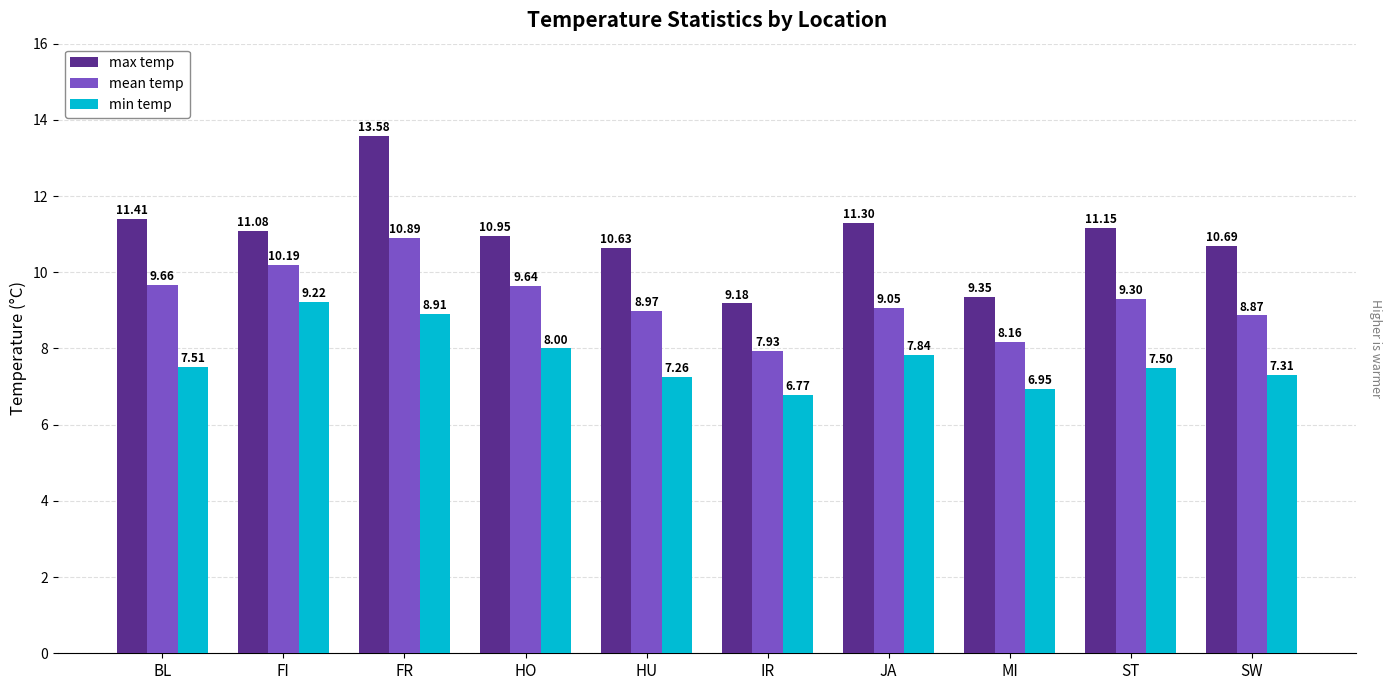

What is the value of the max temp bar at the 7th from the left?

11.3